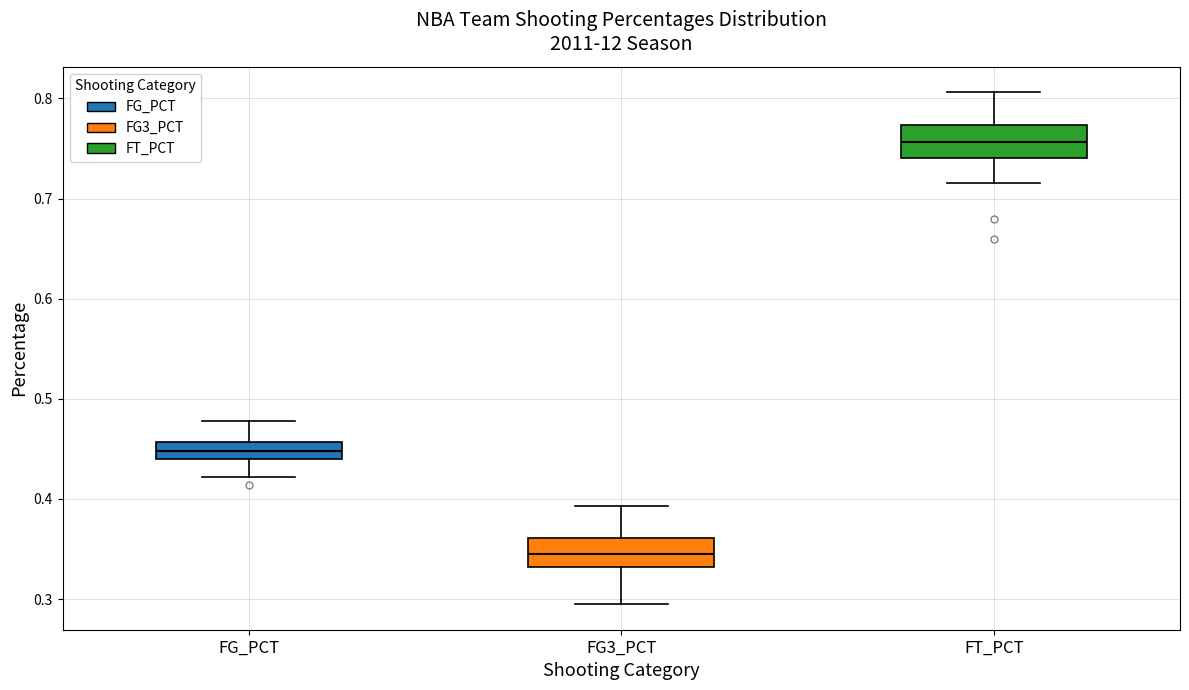

Where does the median line of the box for FG_PCT sit on the y-axis? The values are not printed on the chart, so give them approximately, as read against the axis.

0.45